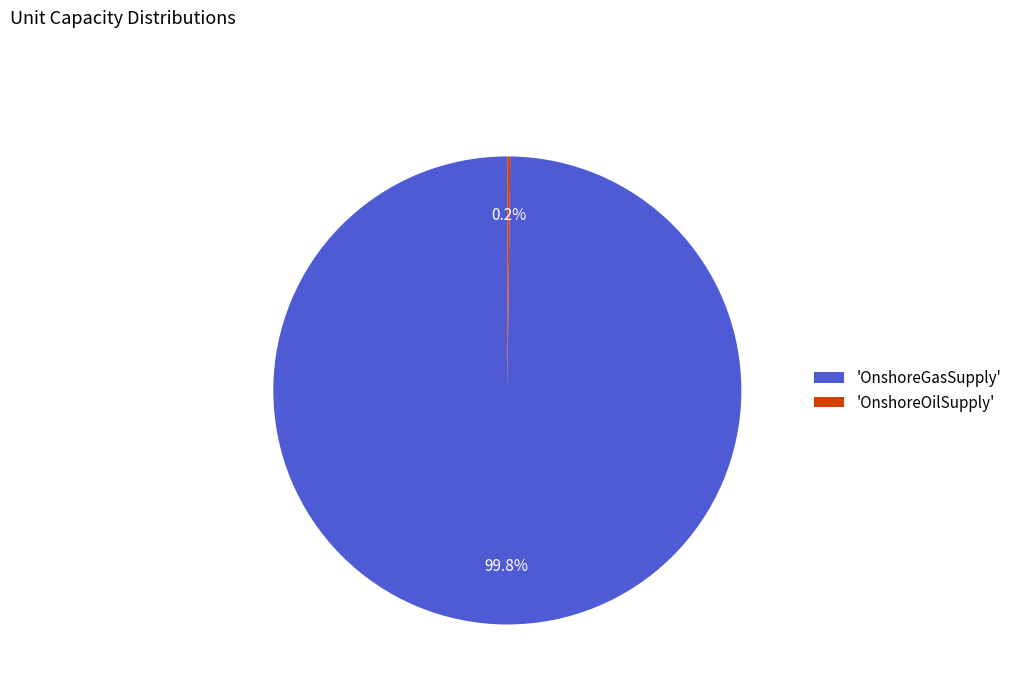

What is the largest slice in the pie chart?

'OnshoreGasSupply'